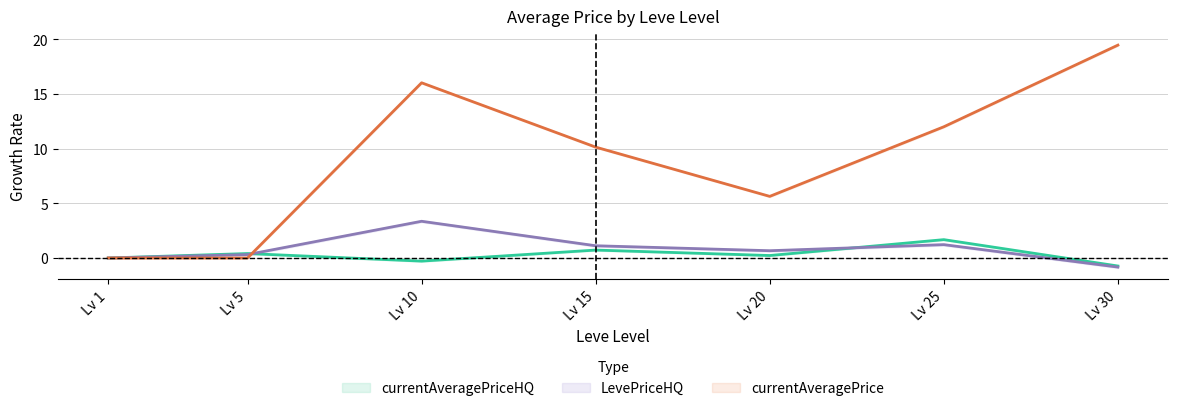

Reading right to left, what are all the values shown in this chart?

currentAveragePriceHQ: -0.7	1.7	0.2	0.7	-0.3	0.4	0.0
LevePriceHQ: -0.8	1.2	0.7	1.1	3.4	0.3	0.0
currentAveragePrice: 19.5	12.0	5.6	10.1	16.0	0.0	0.0